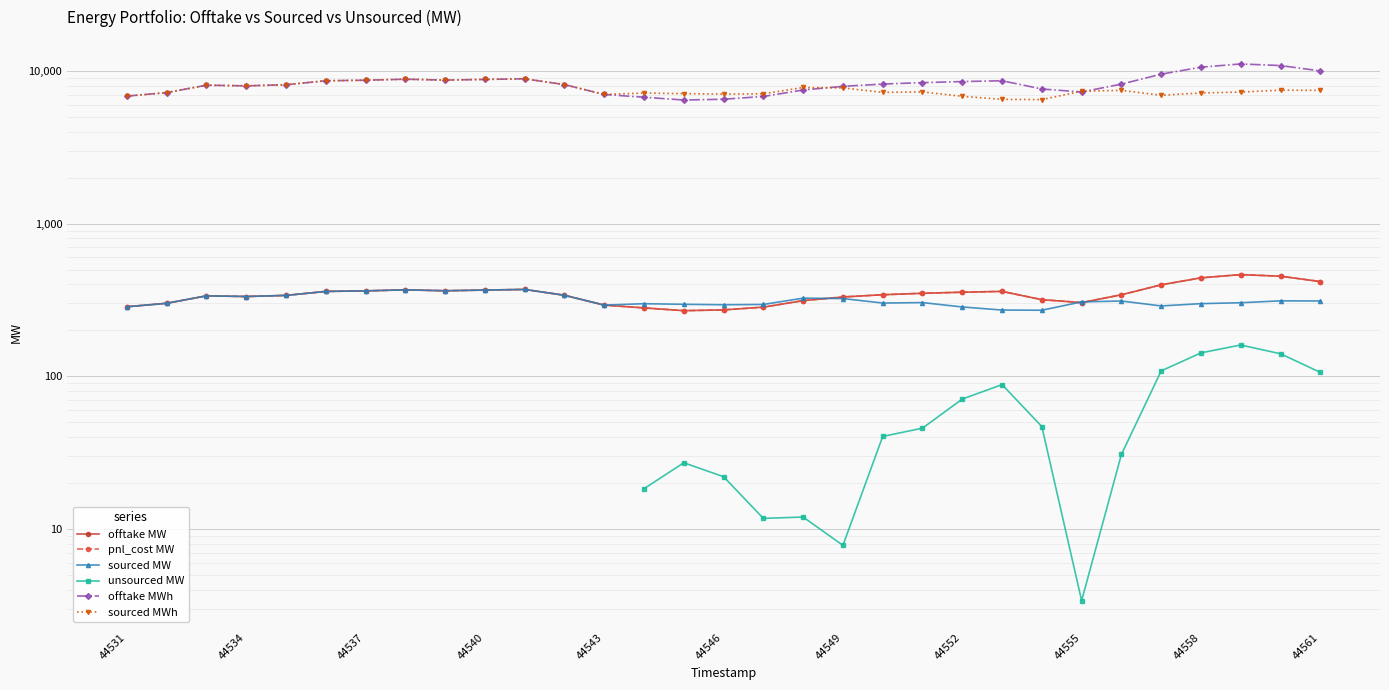

True or false: unsourced MW and sourced MWh cross at least once.

False